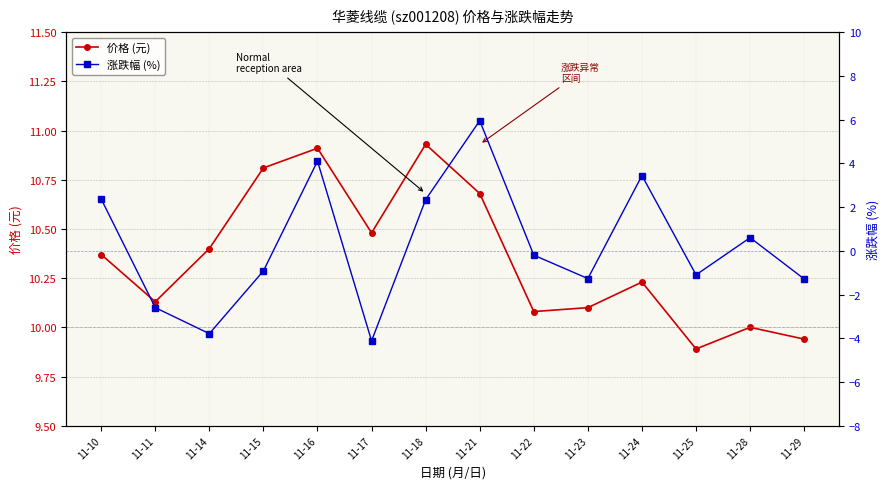

List the labels in order of 涨跌幅 (%) value, largest first.

11-21, 11-16, 11-24, 11-10, 11-18, 11-28, 11-22, 11-15, 11-25, 11-23, 11-29, 11-11, 11-14, 11-17